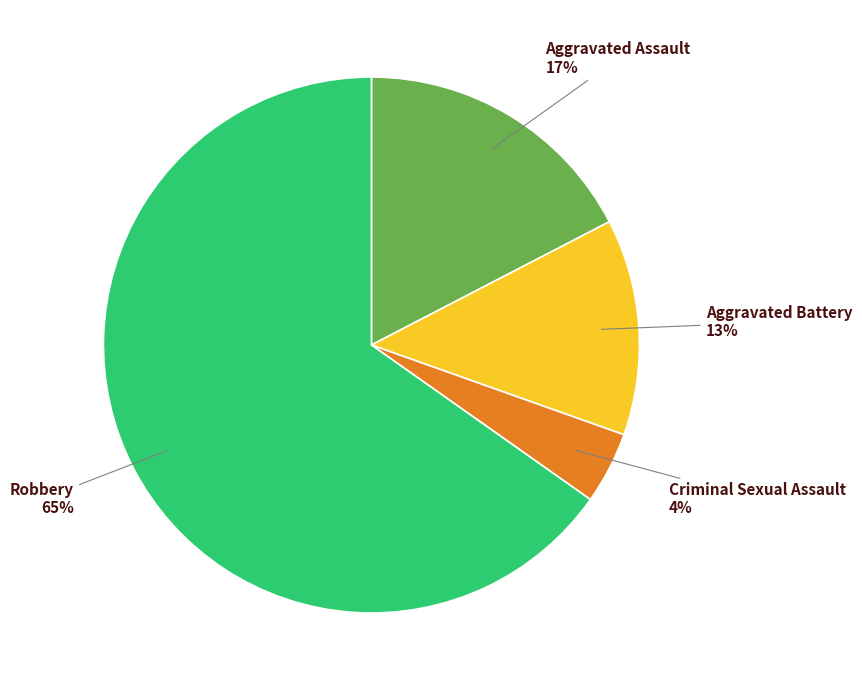

Is there a majority slice in this chart?

Yes